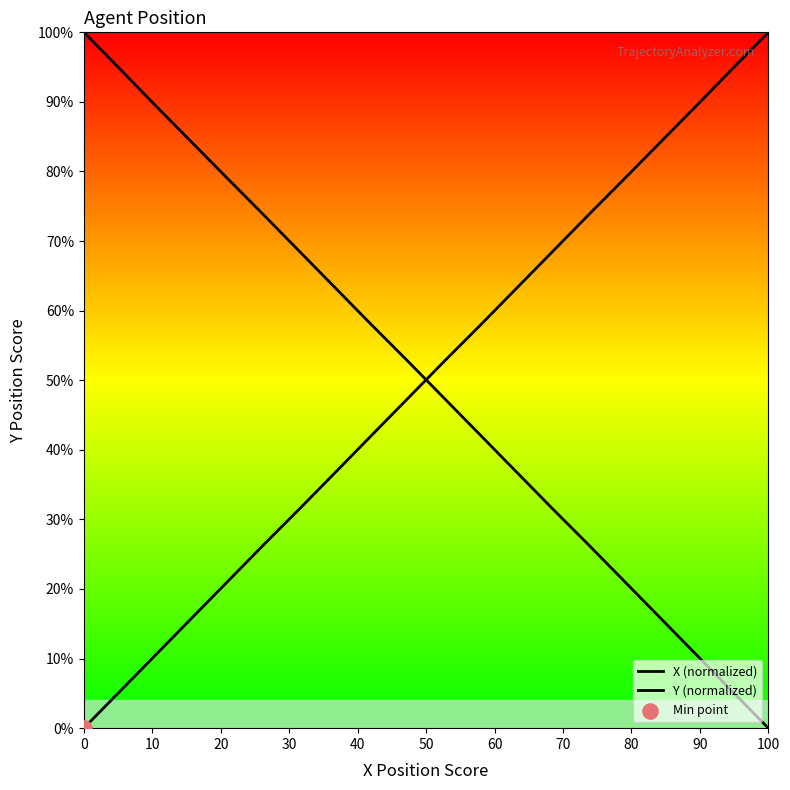

Which series has the largest total across all categories?

X (normalized)